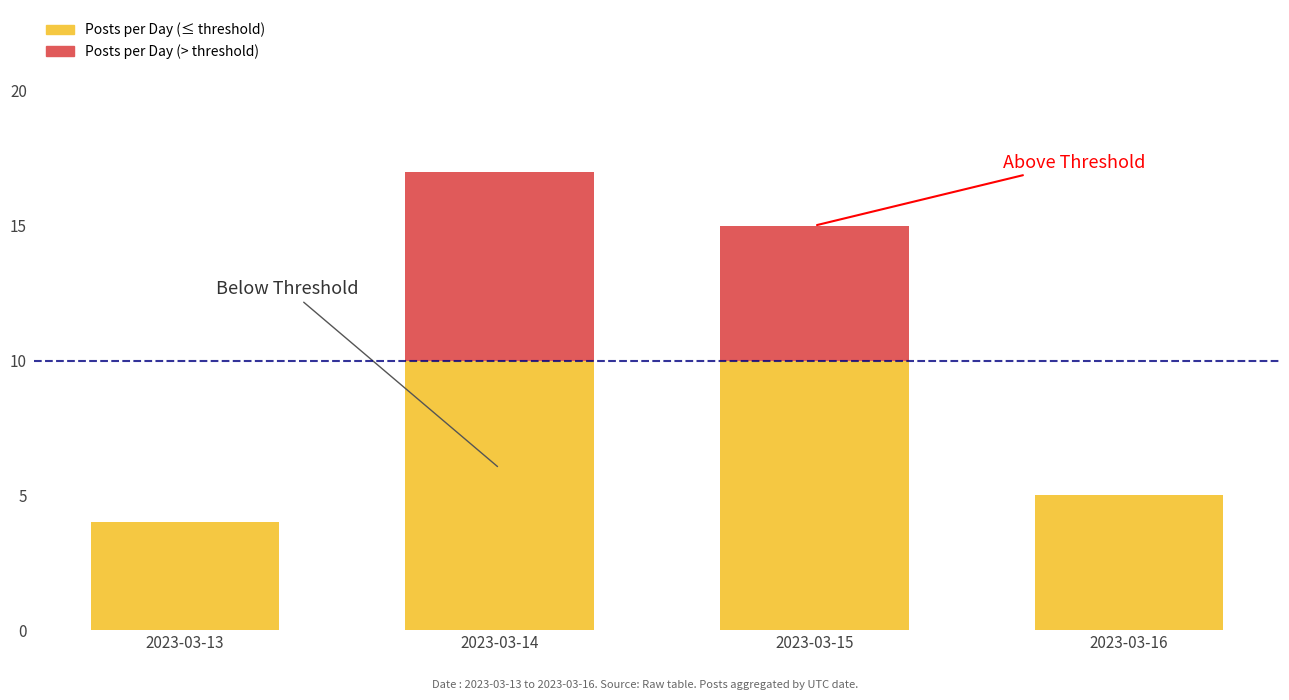

What is the total value across all series at 2023-03-15?

15